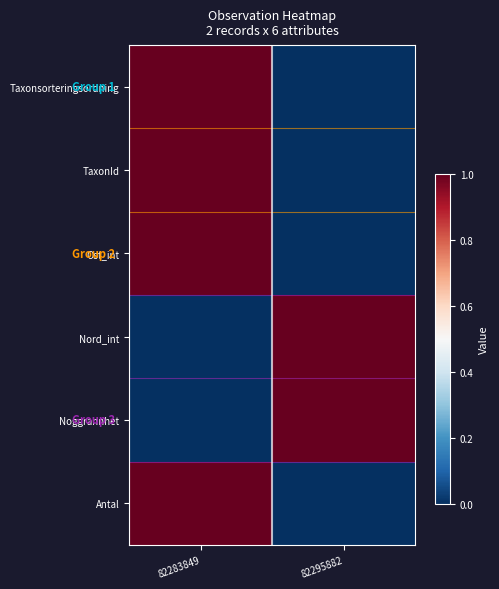

What is the difference between the highest and lowest values at 82283849?

1